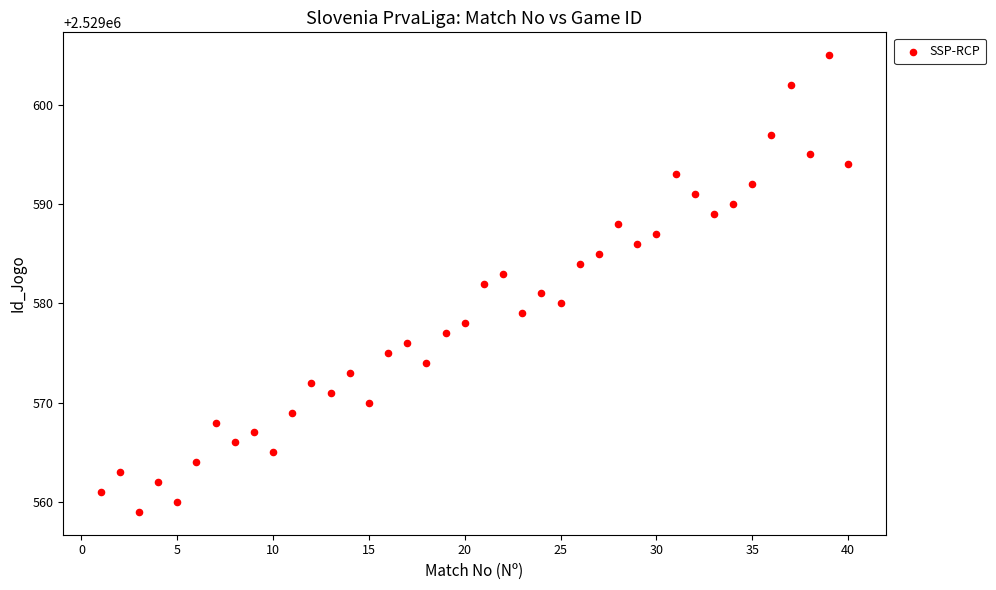

What is the range of X values (max minus min)?

39